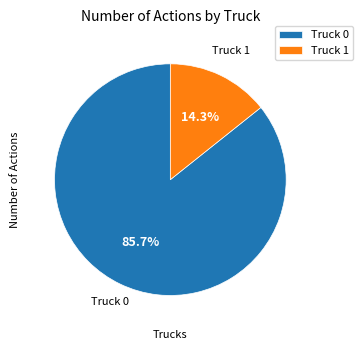

Which slice is the largest?

Truck 0